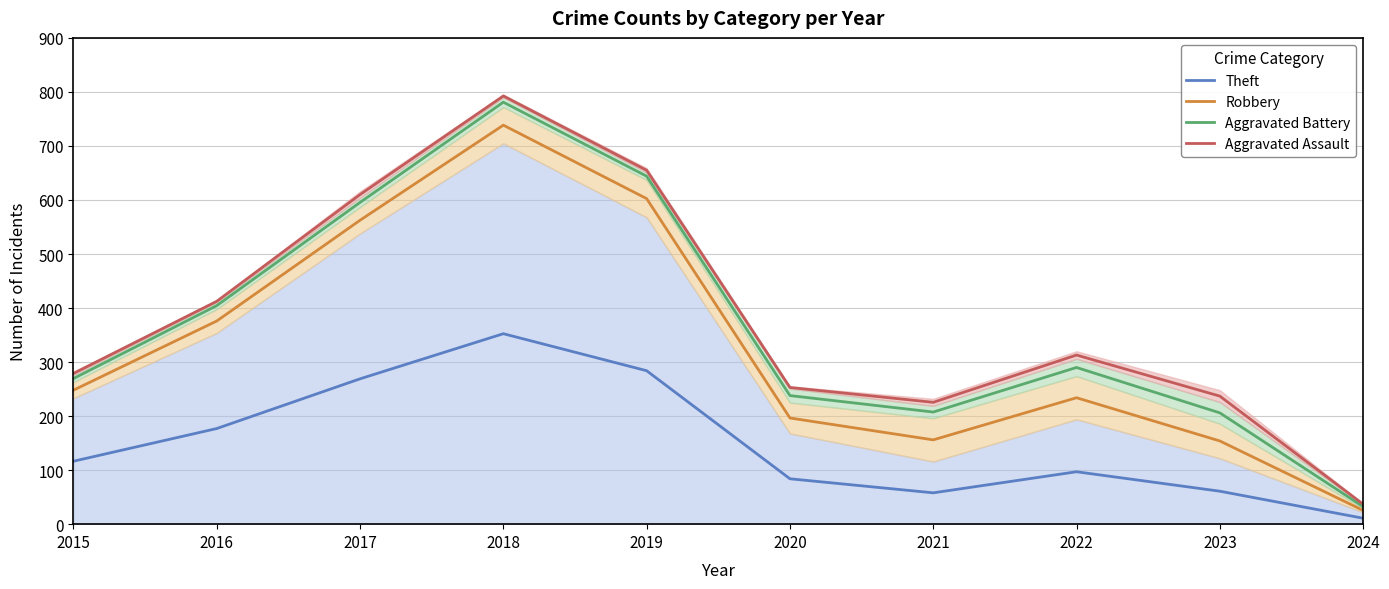

Which series has the largest total across all categories?

Aggravated Assault